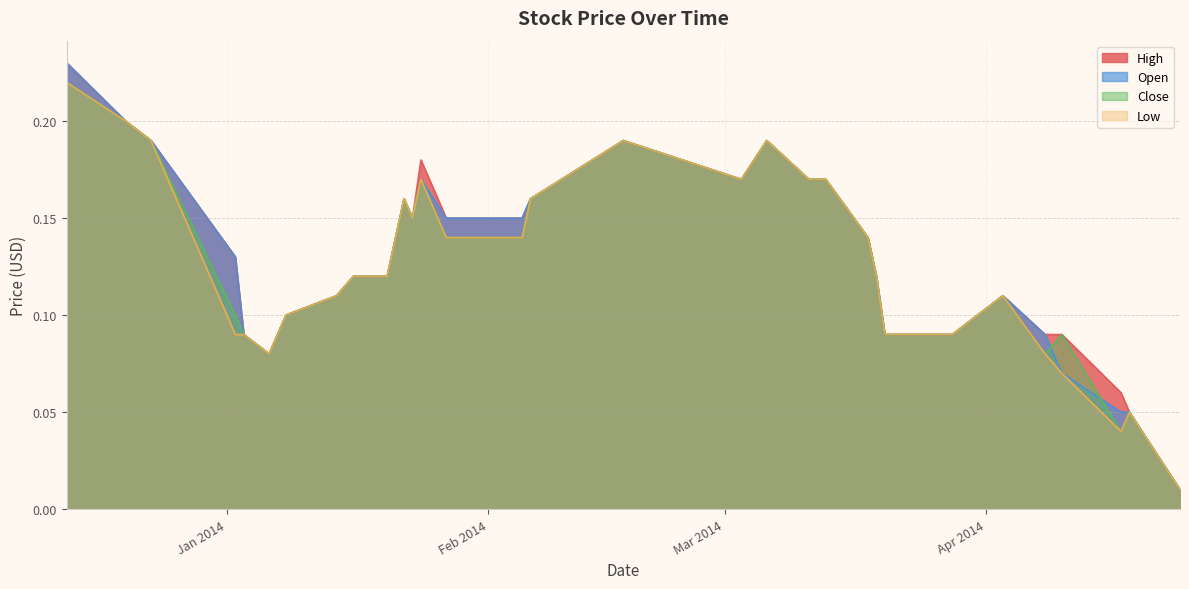

What is the difference between the Low values at 2014-03-28 and 2014-02-17?

0.1